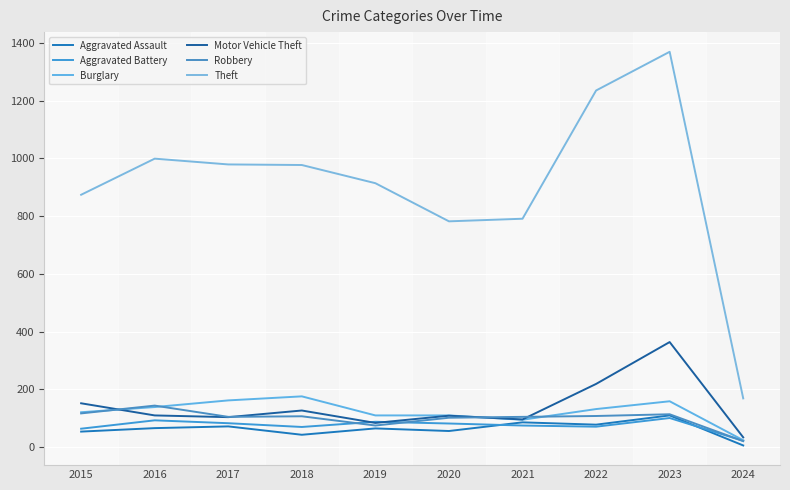

What is the difference between the maximum and minimum values in the Robbery series?

123